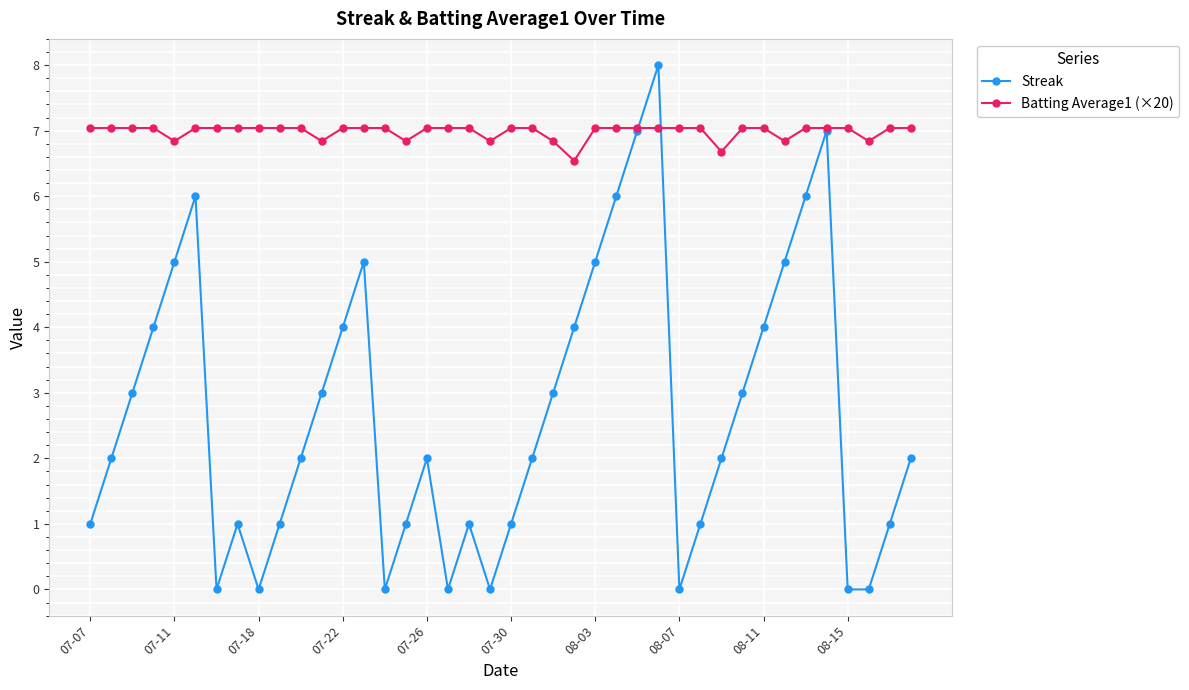

What is the value of the Streak point at the 11th from the left?

2.0